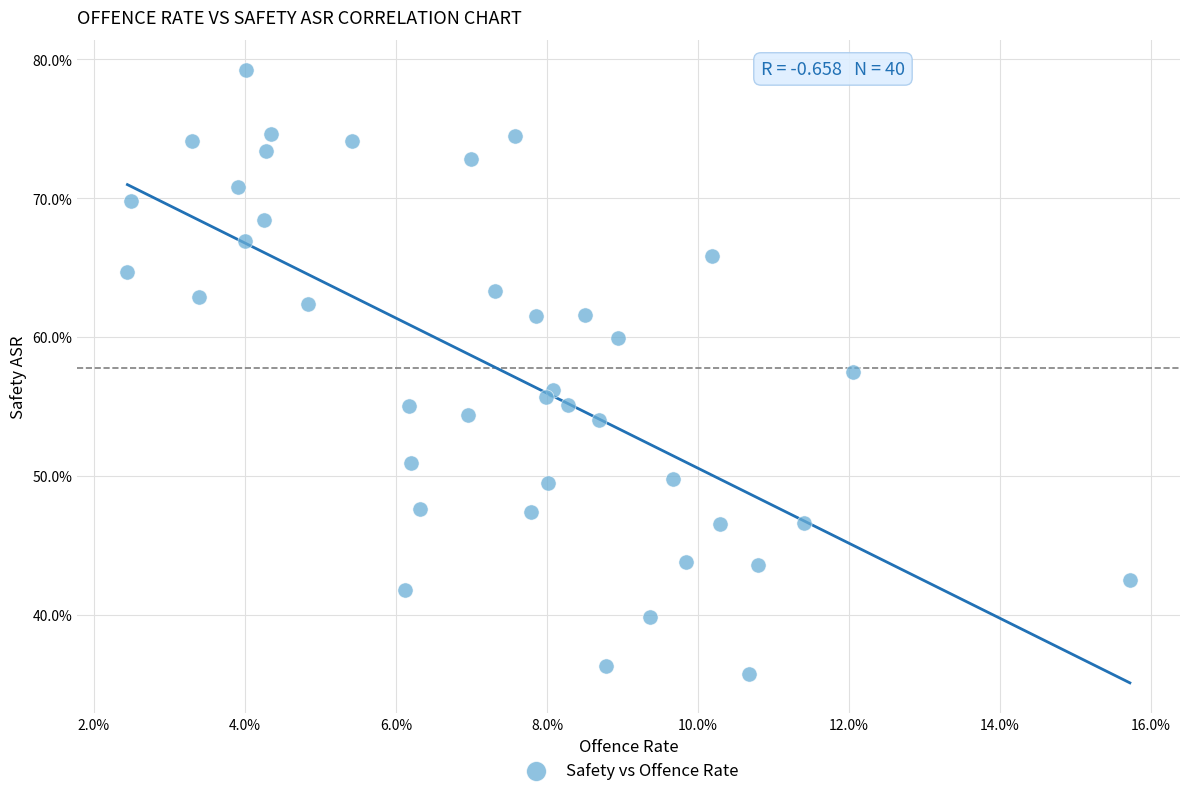

What is the range of Y values (max minus min)?

43.5